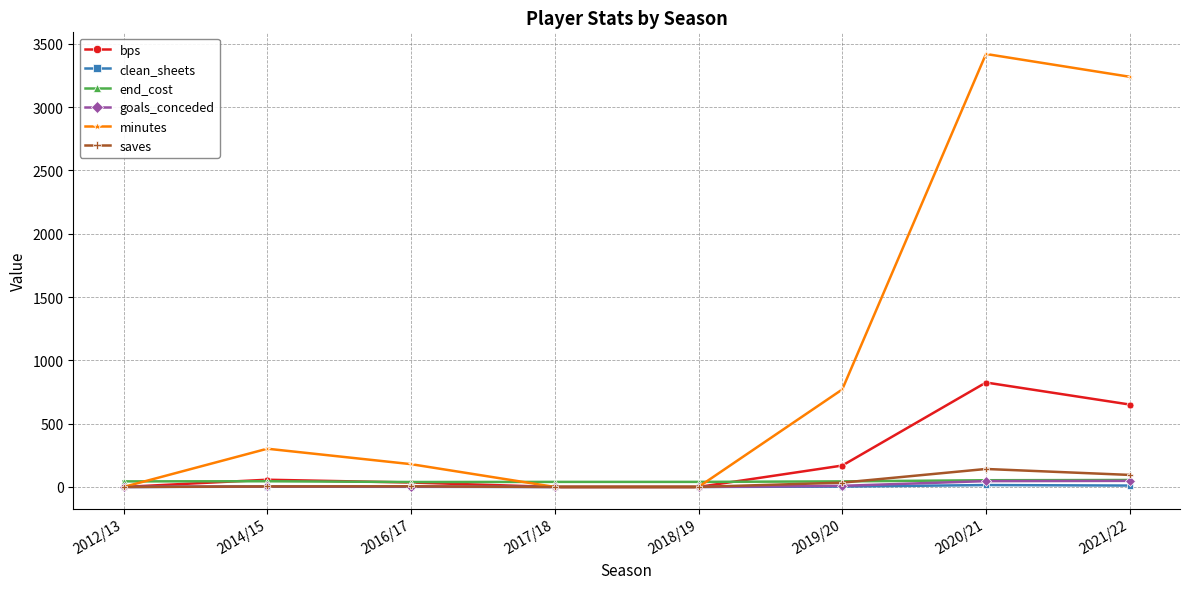

True or false: minutes has more than 1 points higher than both neighbors.

True